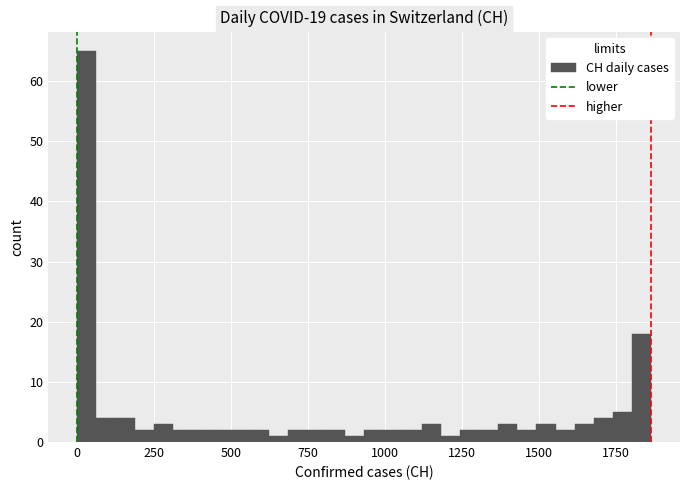

Read against the x-axis, roughly where is the centre of the tallest bar?

50